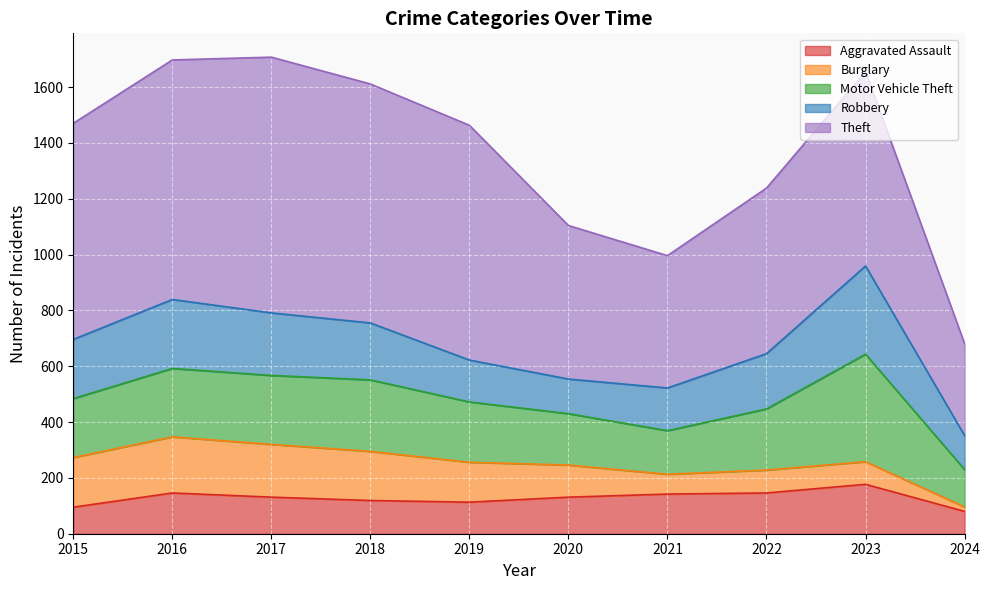

The Theft series shows 301 at 2018. True or false?

False